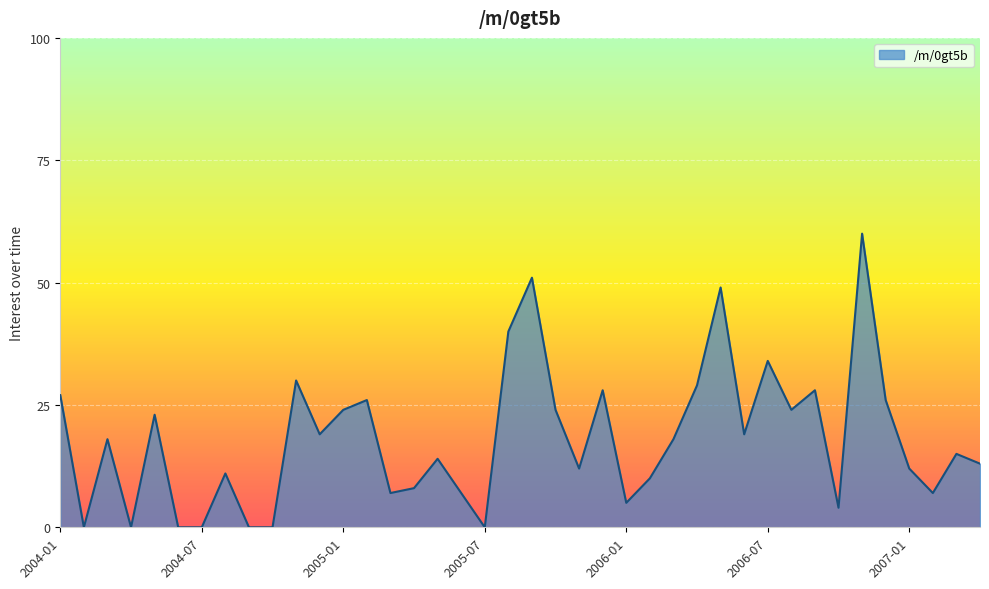

What is the difference between the maximum and minimum values?

60